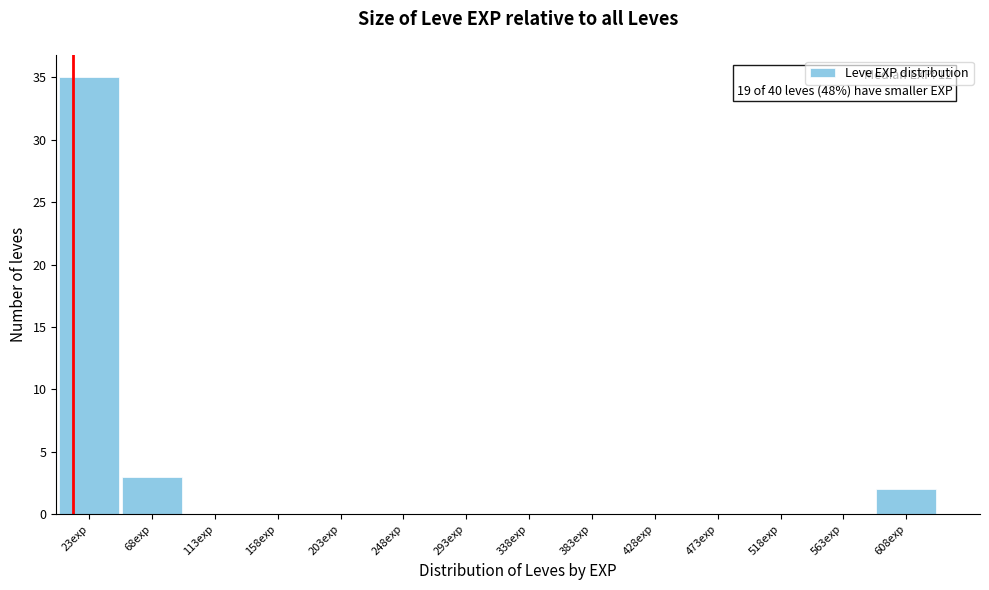

Over which range of the x-axis is the bar tallest?

1 to 46